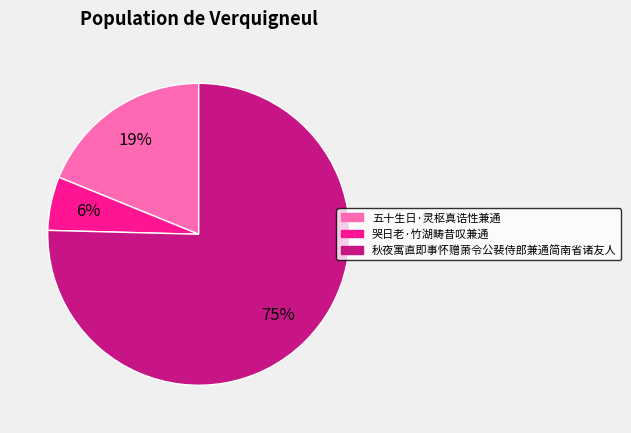

How many segments does this pie chart have?

3